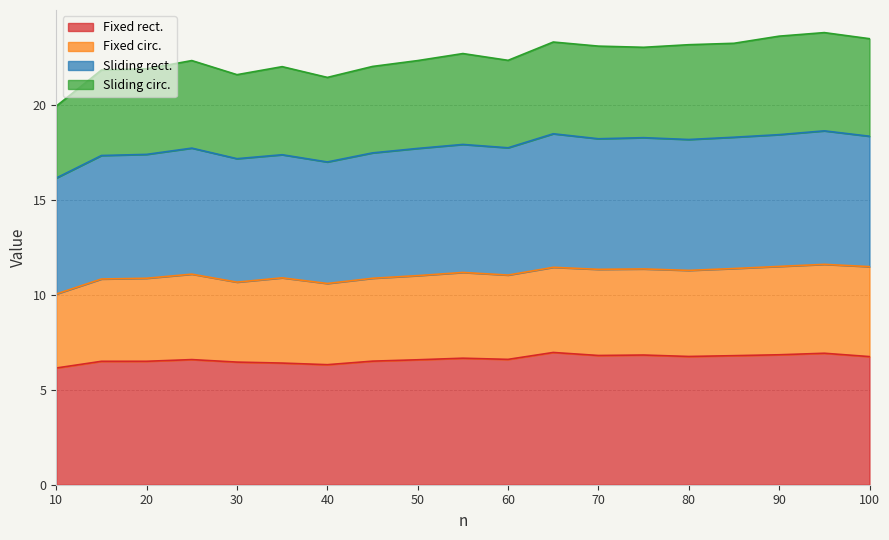

What is the value of the Fixed rect. point at the 13th from the left?

6.8